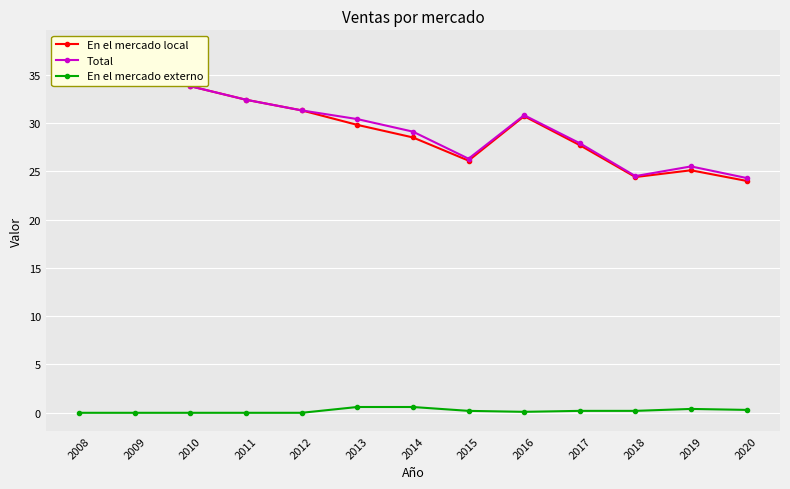

Which category has the lowest value in the En el mercado externo series?

2008